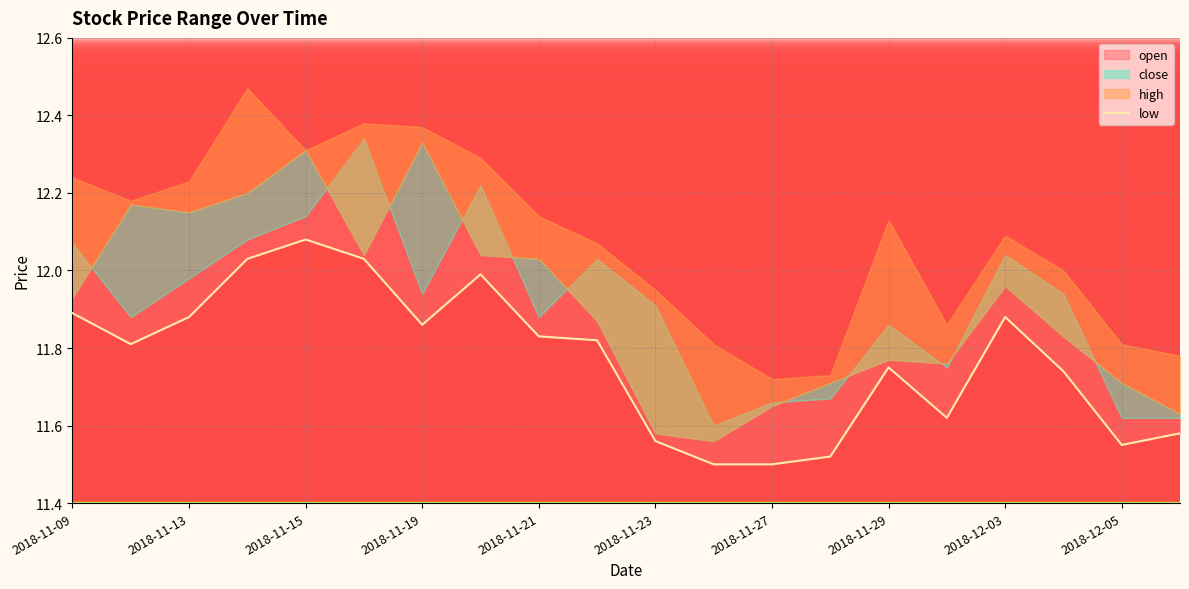

What is the minimum value shown in the chart?

11.5